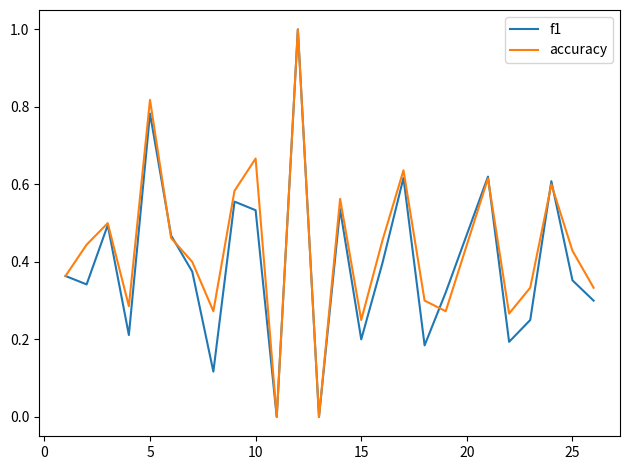

What is the maximum value shown in the chart?

1.0